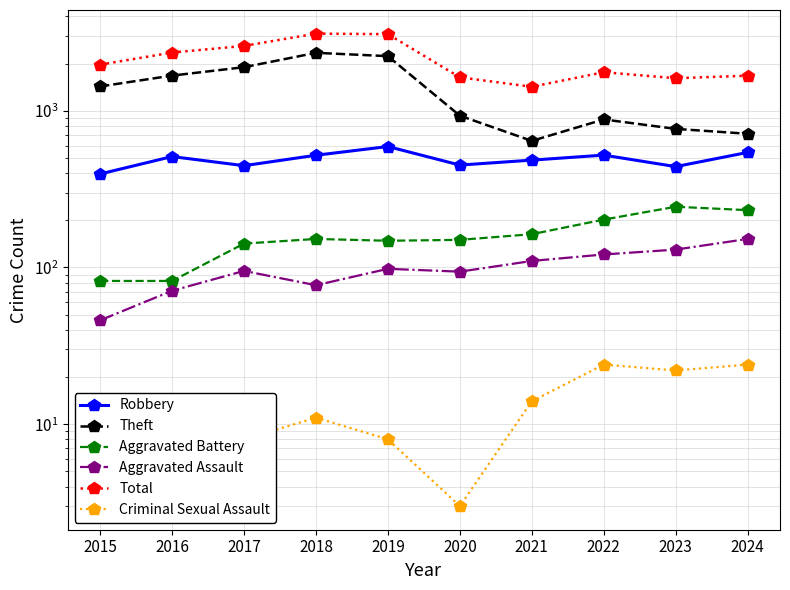

True or false: Robbery and Criminal Sexual Assault intersect in this chart.

False